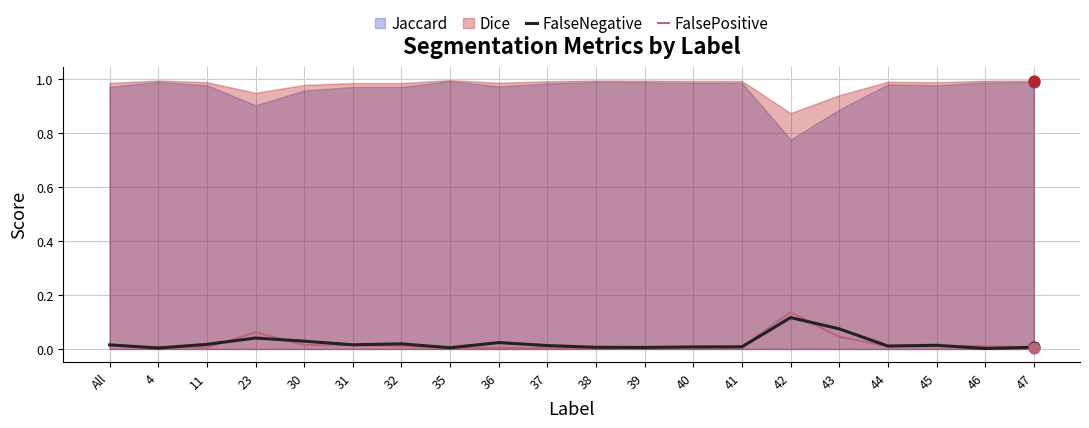

Which series contains the lowest Y value?

FalseNegative